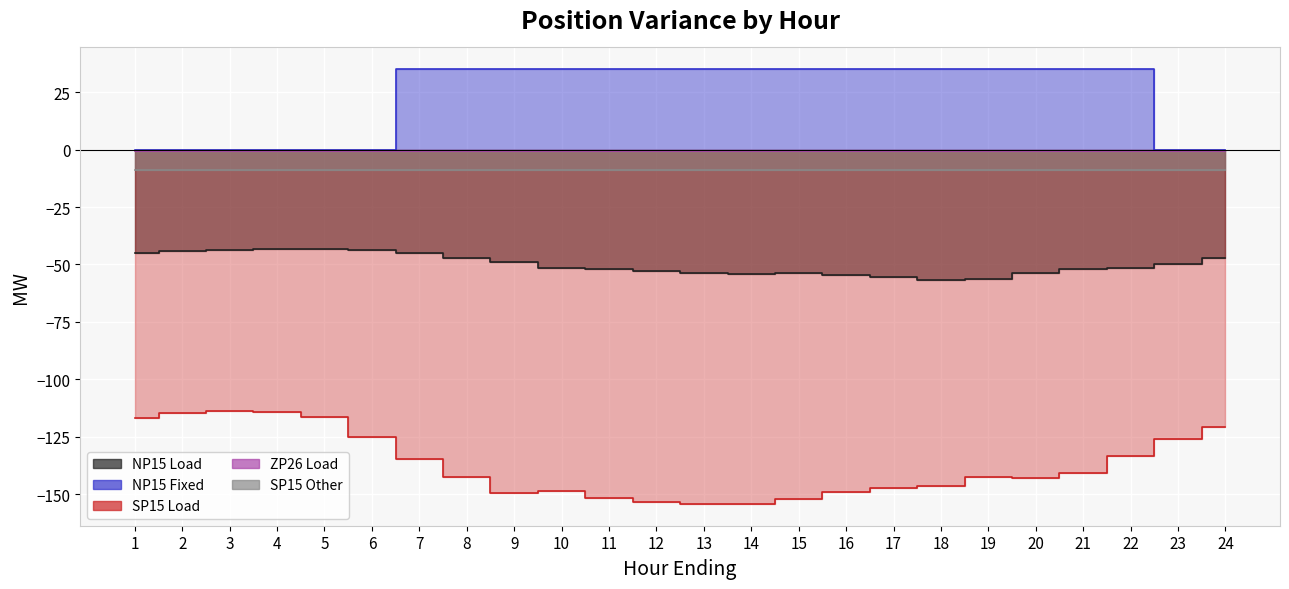

Which category has the highest value across all series?

7